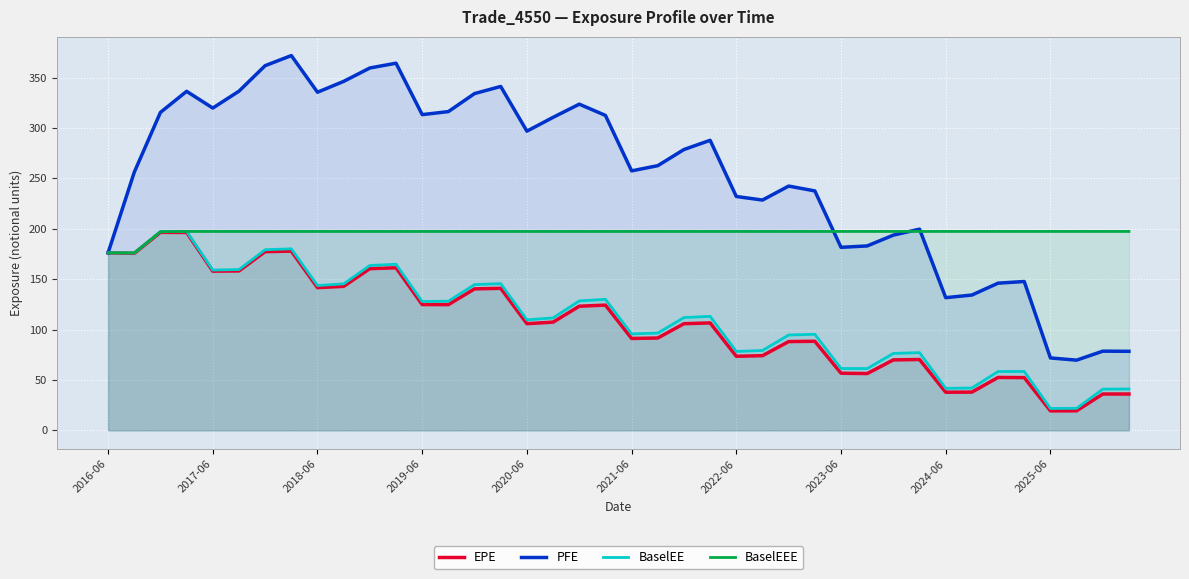

Which series has the largest range (max minus min)?

PFE